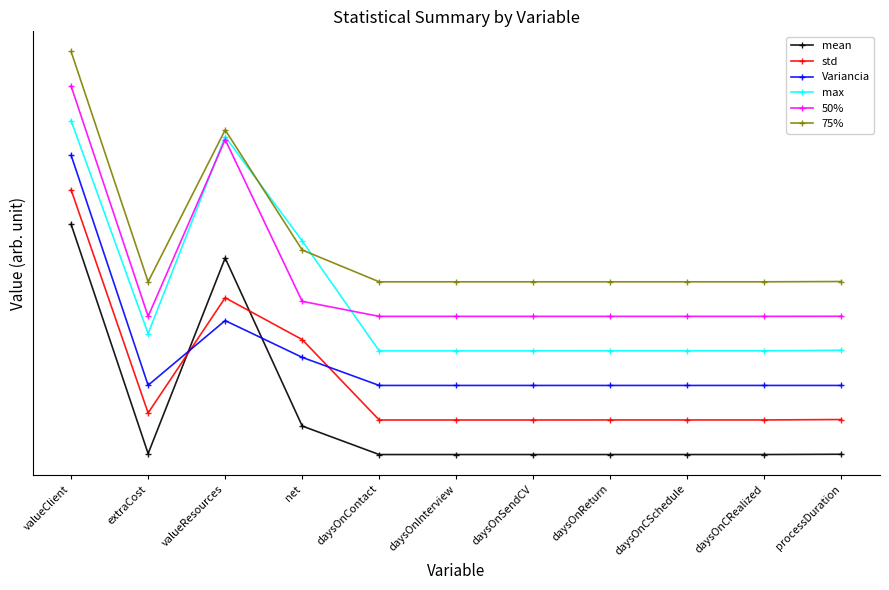

Is the value of 75% at daysOnSendCV greater than the value of 50% at daysOnContact?

Yes